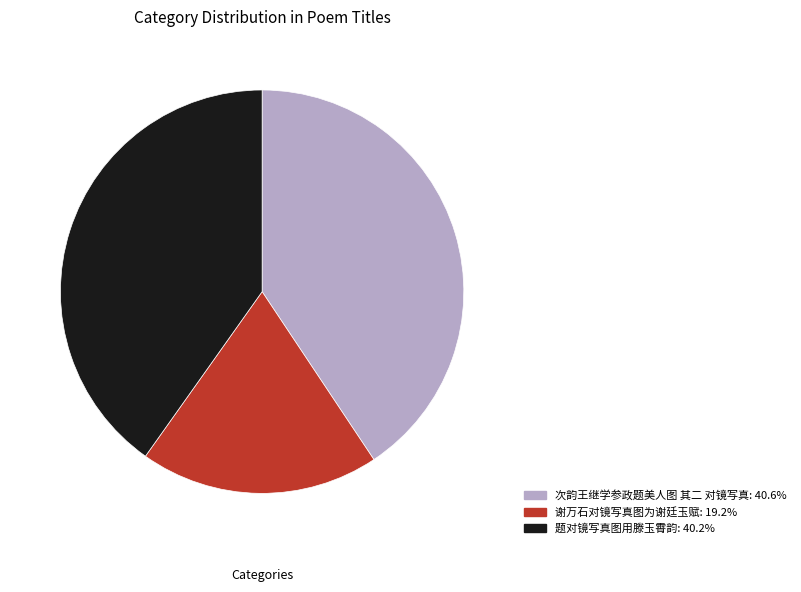

Combined, do 次韵王继学参政题美人图 其二 对镜写真: 40.6% and 题对镜写真图用滕玉霄韵: 40.2% account for over 50%?

Yes